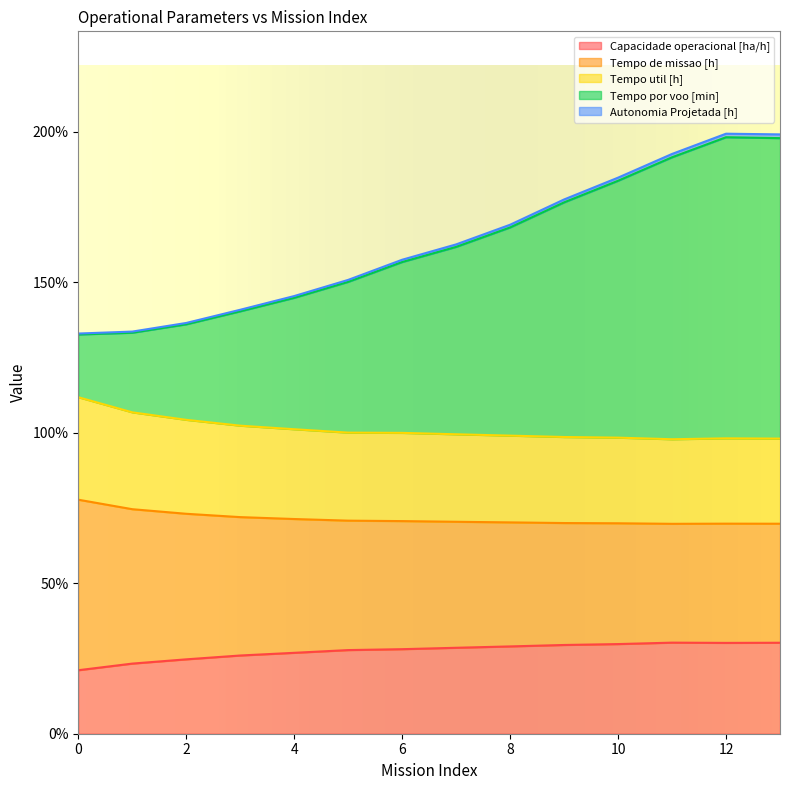

What is the lowest value of the Capacidade operacional [ha/h] series?

21.1